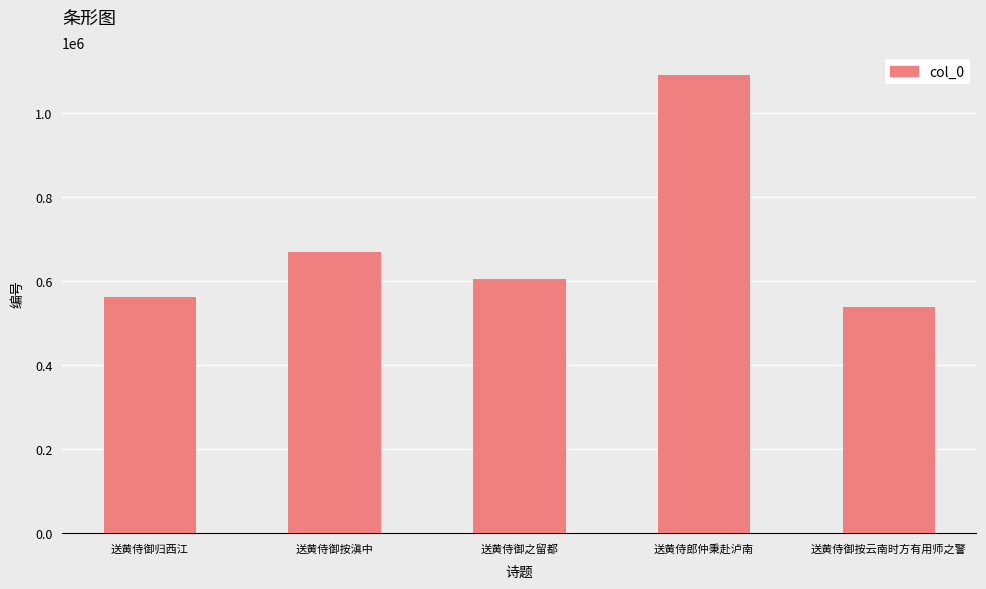

What is the change in value from 送黄侍御归西江 to 送黄侍郎仲秉赴泸南?

+528908